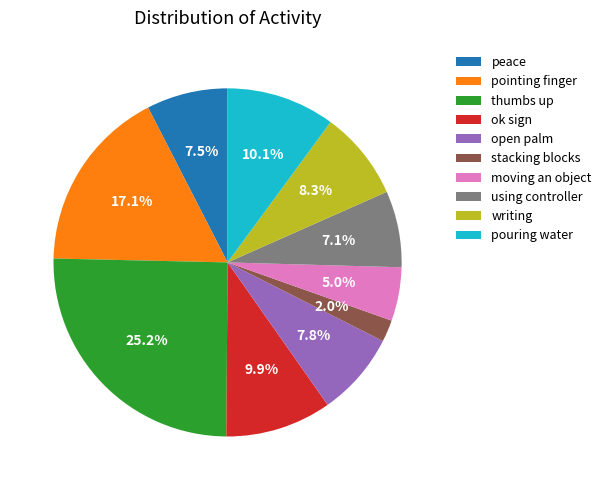

What percentage is the pouring water slice, to the nearest percent?

10%